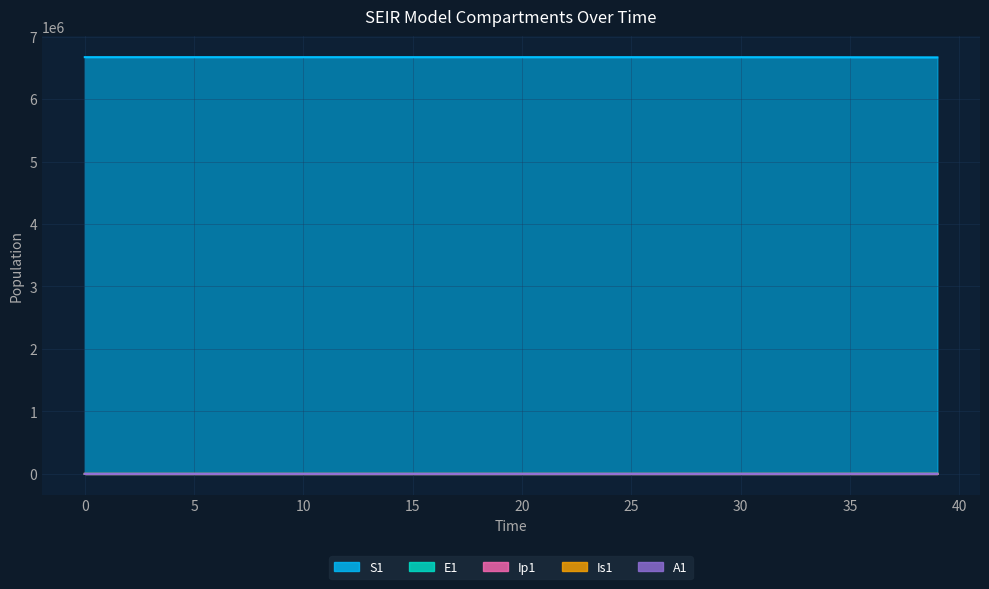

Does the chart display data point markers on the line(s)?

No